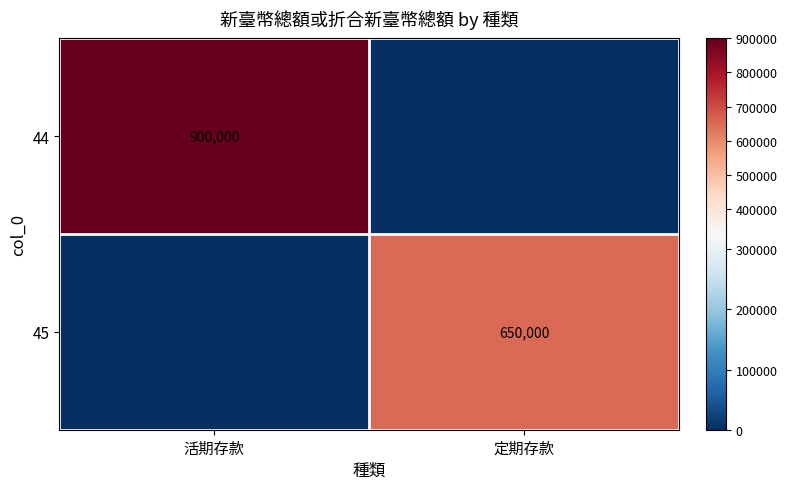

At which label is 45 closest to 325000?

活期存款